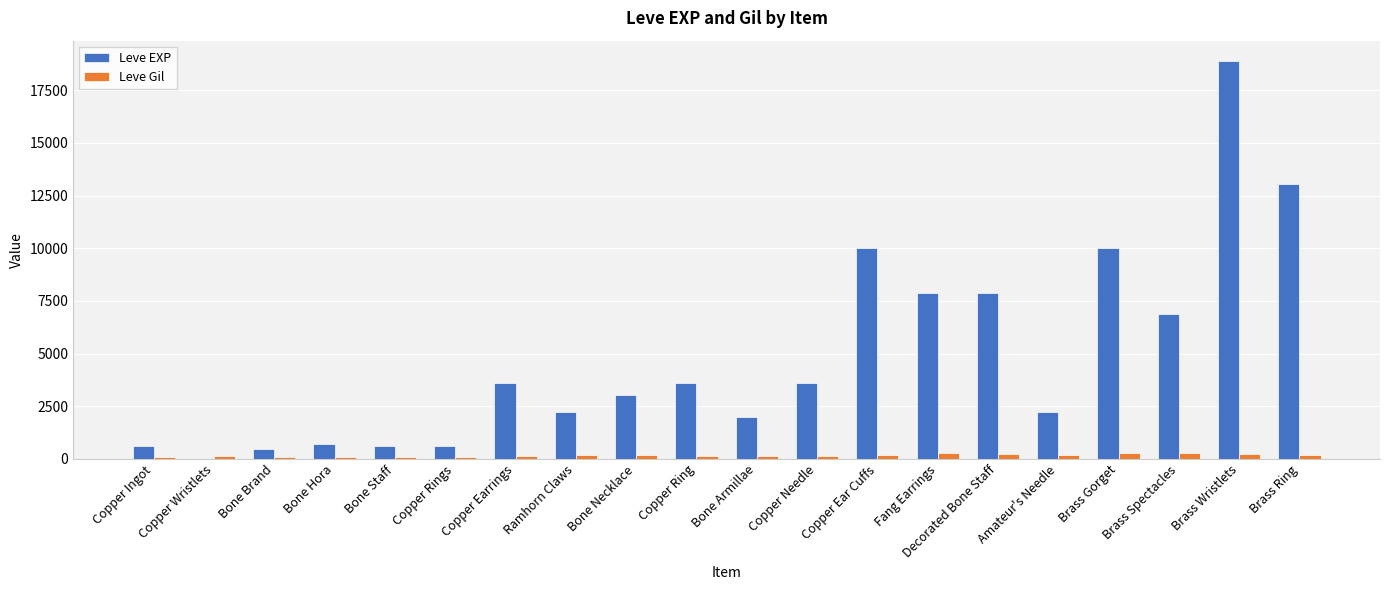

The value of Leve EXP at Brass Ring is 4964. True or false?

False